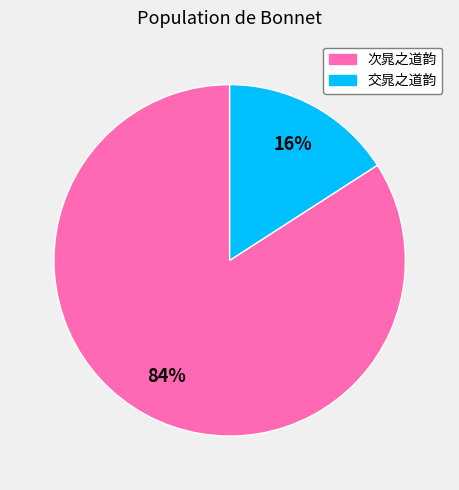

To the nearest percent, what is the difference between the 次晁之道韵 and 交晁之道韵 slice percentages?

68%